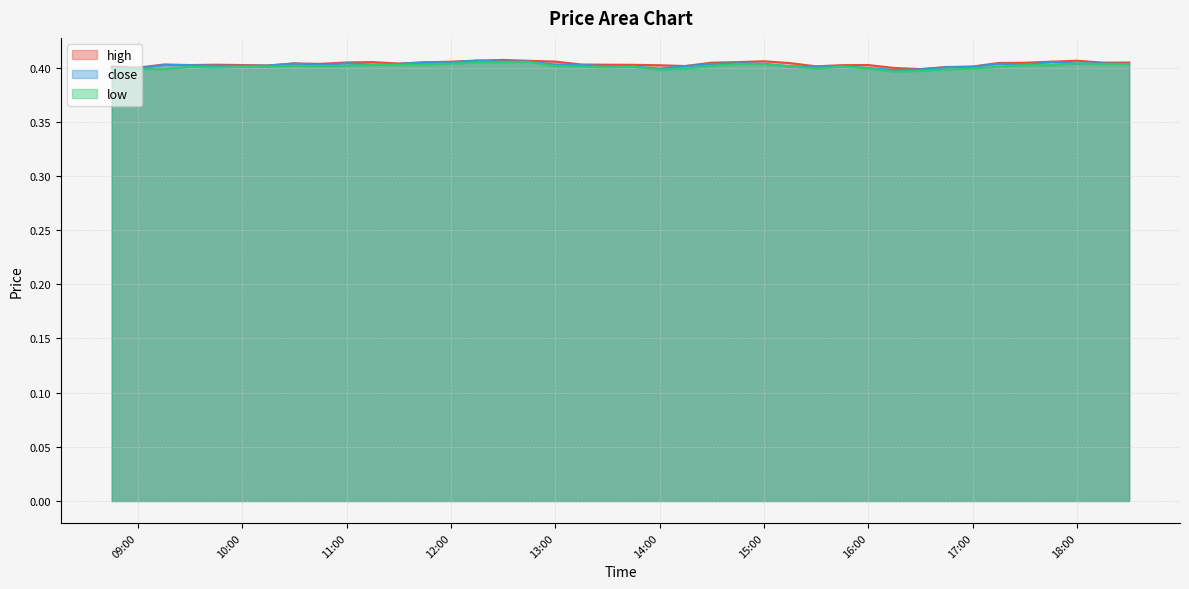

True or false: low and close intersect in this chart.

False